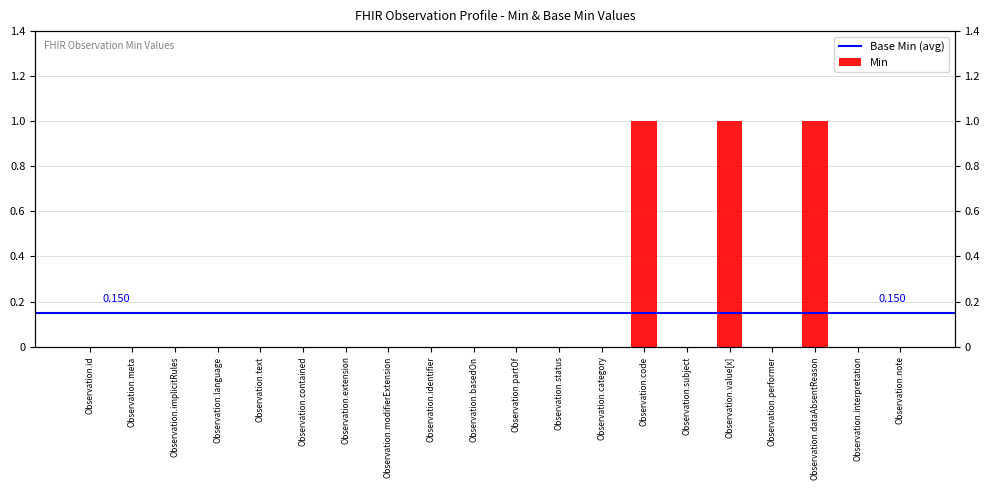

List the labels in order of value, smallest first.

Observation.id, Observation.meta, Observation.implicitRules, Observation.language, Observation.text, Observation.contained, Observation.extension, Observation.modifierExtension, Observation.identifier, Observation.basedOn, Observation.partOf, Observation.status, Observation.category, Observation.subject, Observation.performer, Observation.interpretation, Observation.note, Observation.code, Observation.value[x], Observation.dataAbsentReason